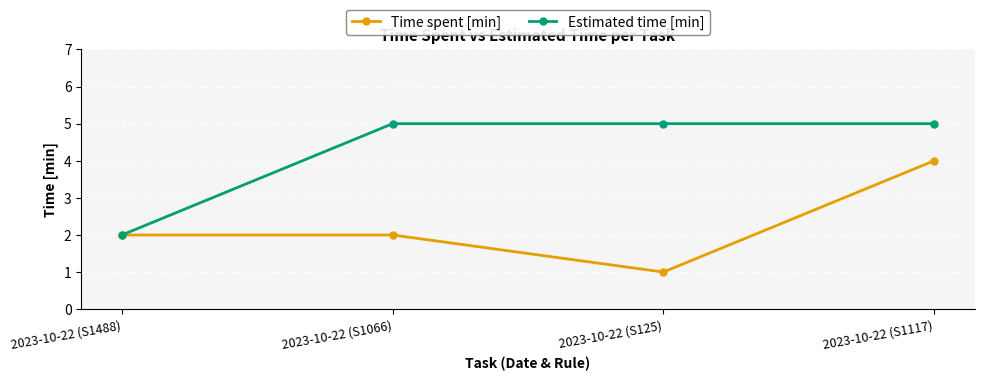

Reading left to right, what are all the values shown in this chart?

Time spent [min]: 2	2	1	4
Estimated time [min]: 2	5	5	5